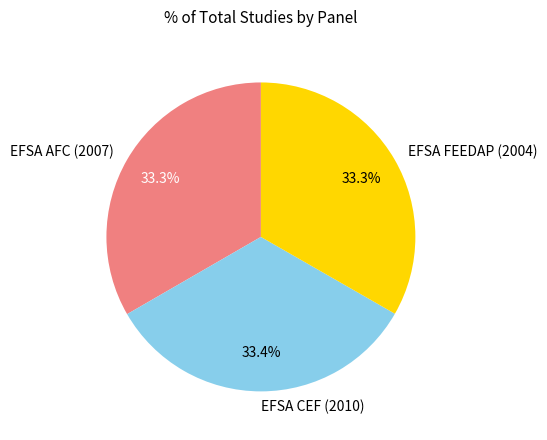

Does EFSA AFC (2007) represent more than half of the total?

No